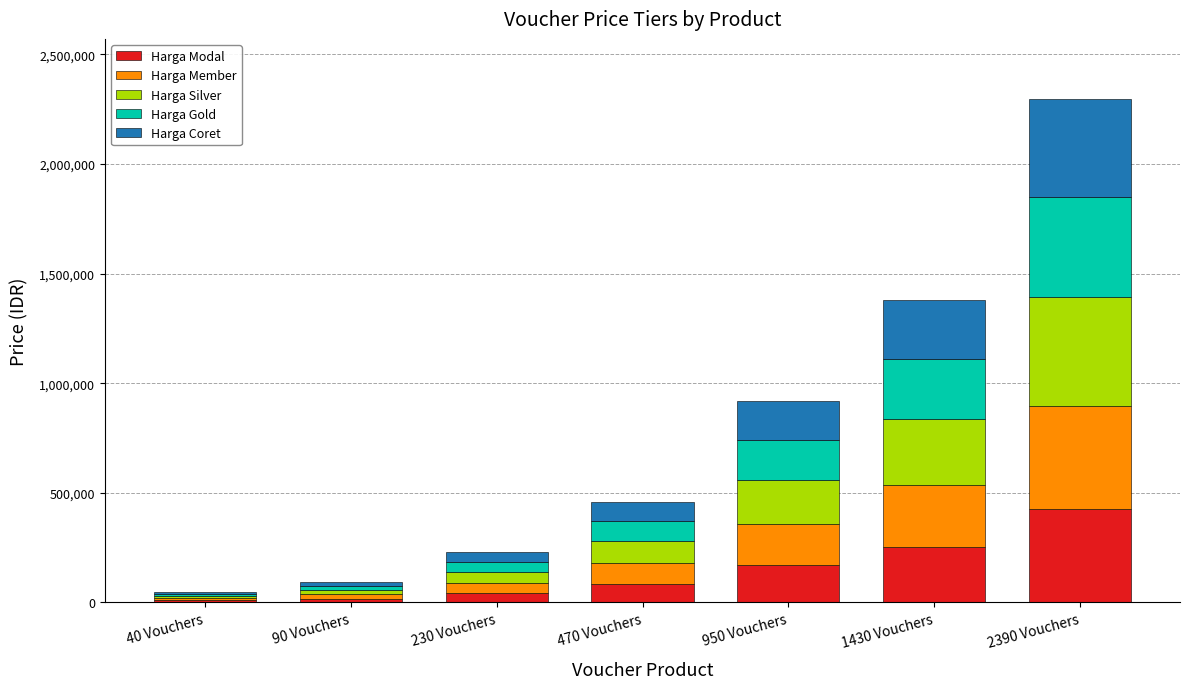

What is the sum of all Harga Modal values?

1000412